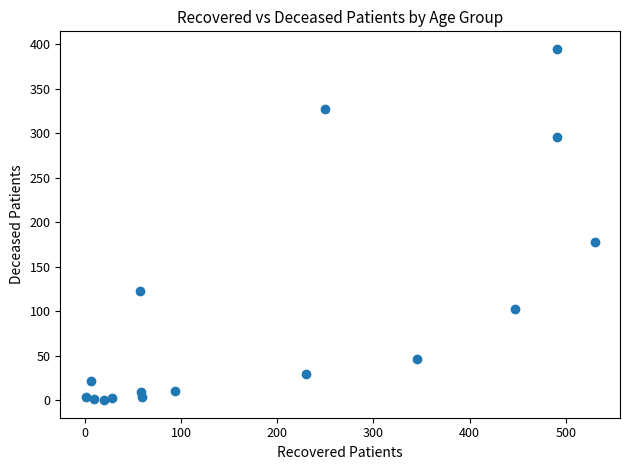

What Y value in the scatter plot is closest to 197?

178